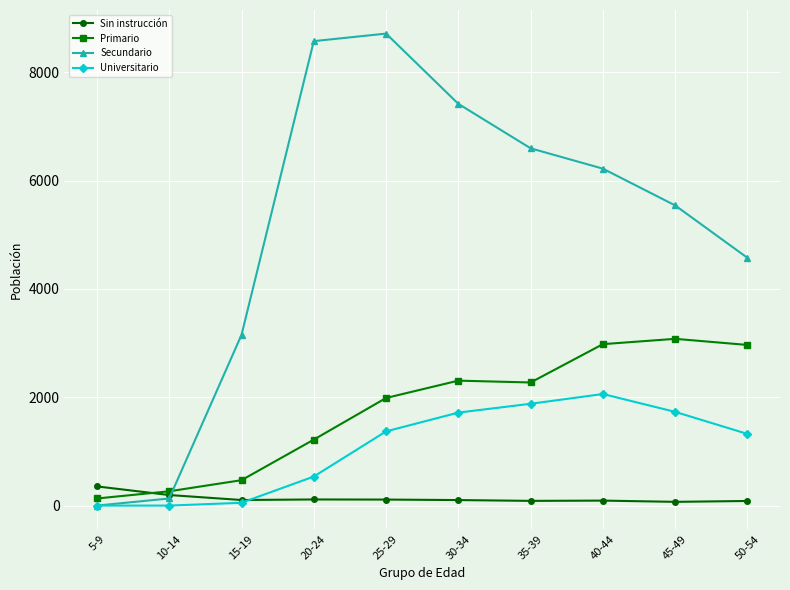

At which label does Primario first exceed 2273?

30-34